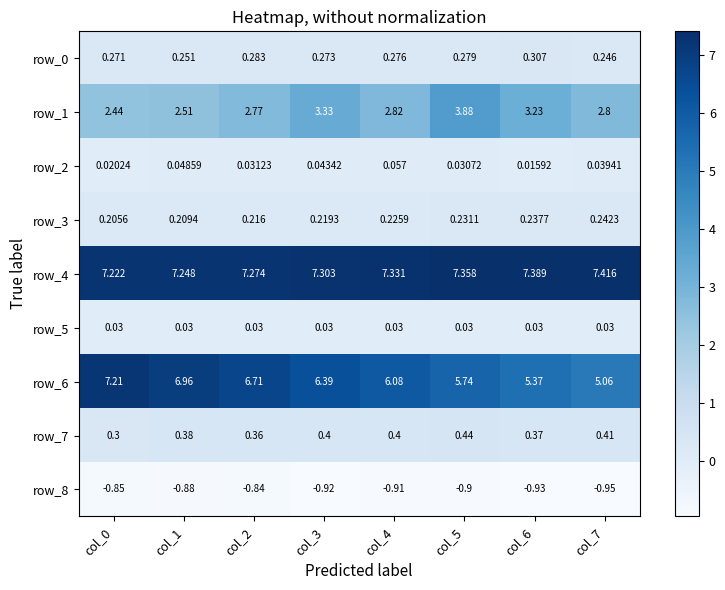

The row_8 series shows -1.6 at col_5. True or false?

False